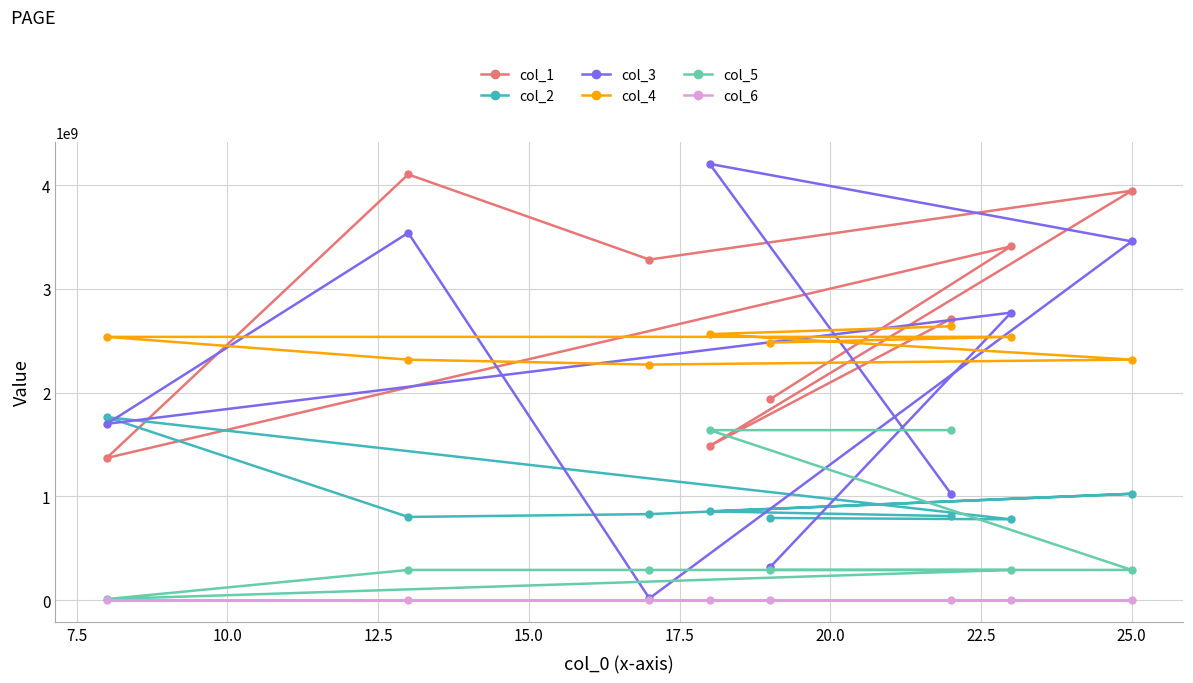

Is this an area chart (filled region under the line)?

No